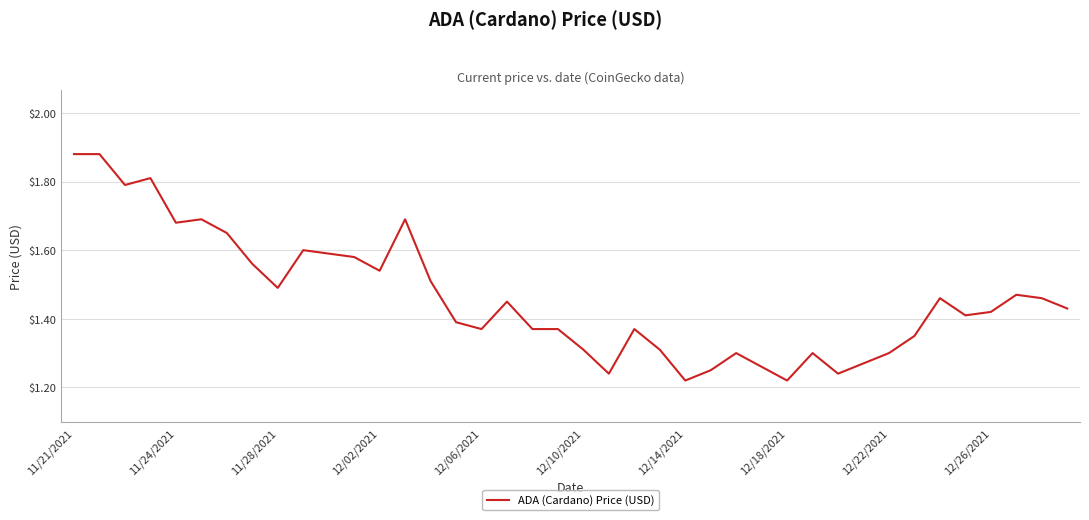

What is the difference between the maximum and minimum values?

0.7